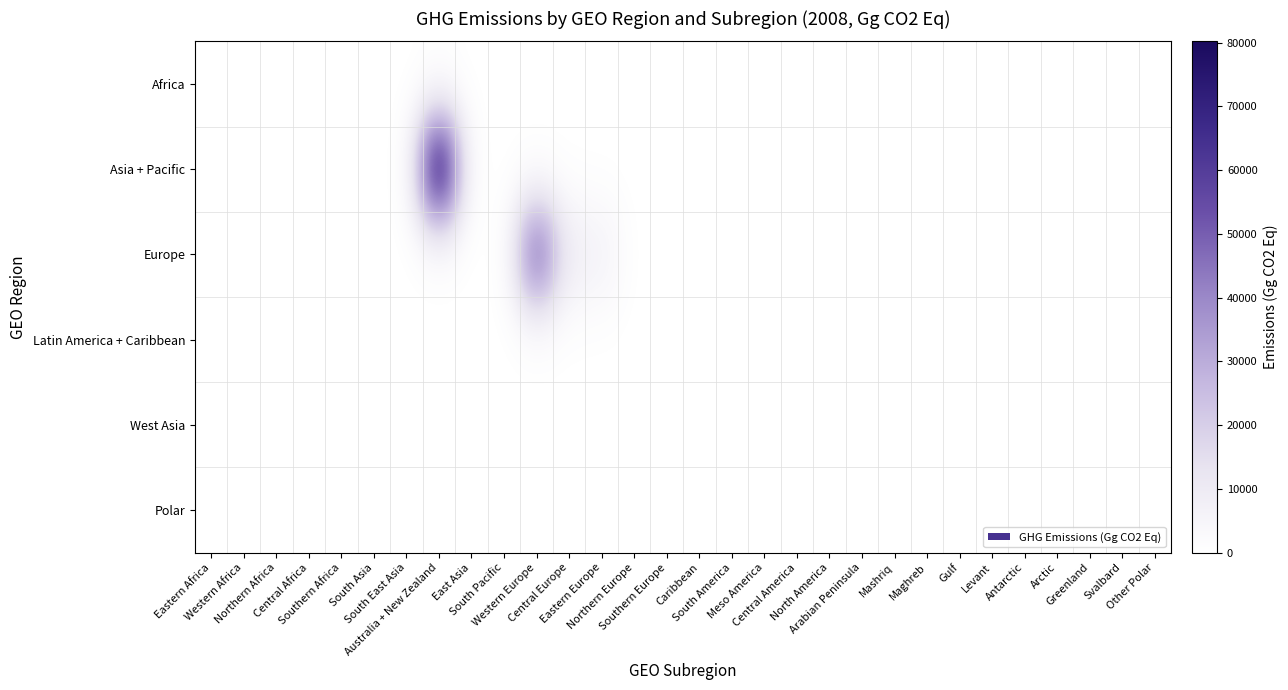

How many categories are shown in the chart?

30